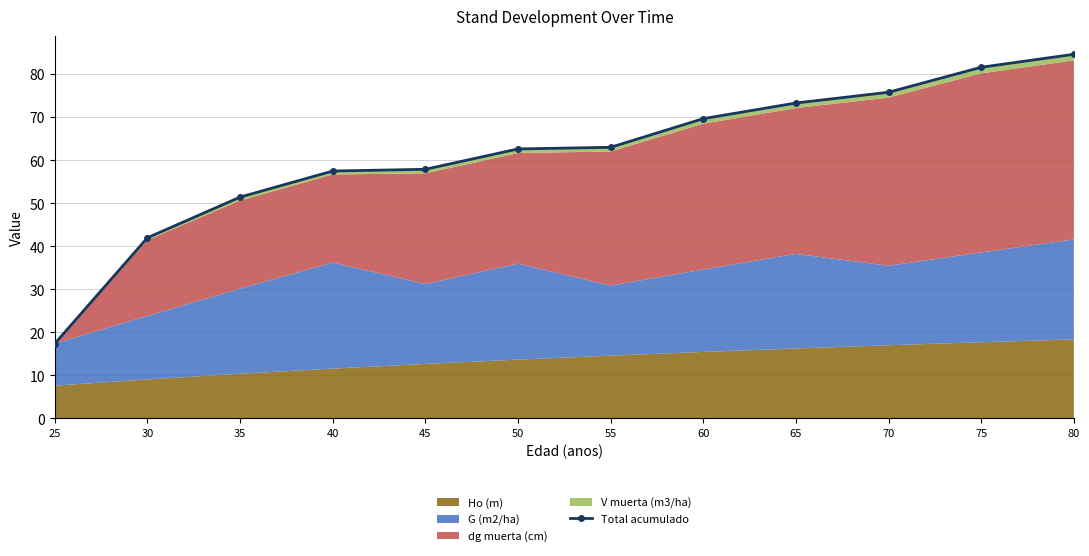

What is the value of the 10th point from the left?

75.8